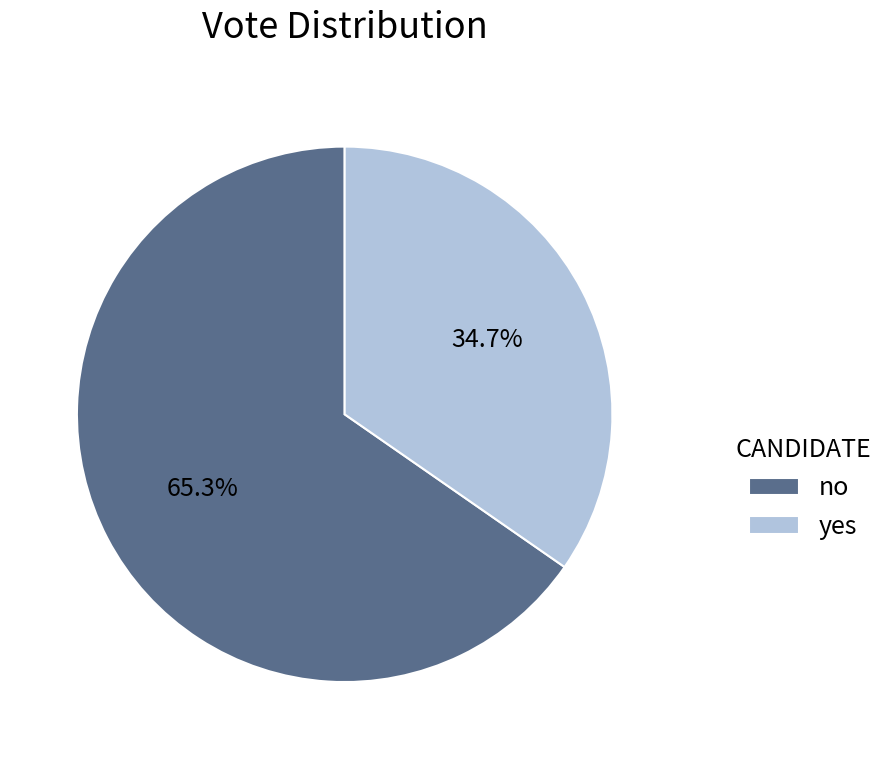

Which has a higher value, no or yes?

no